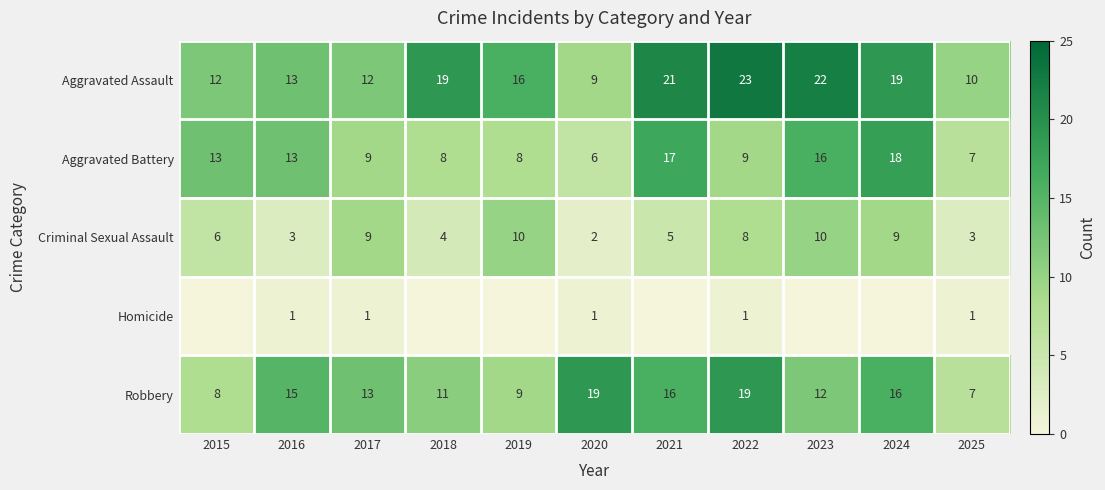

Count the number of categories in the chart.

11